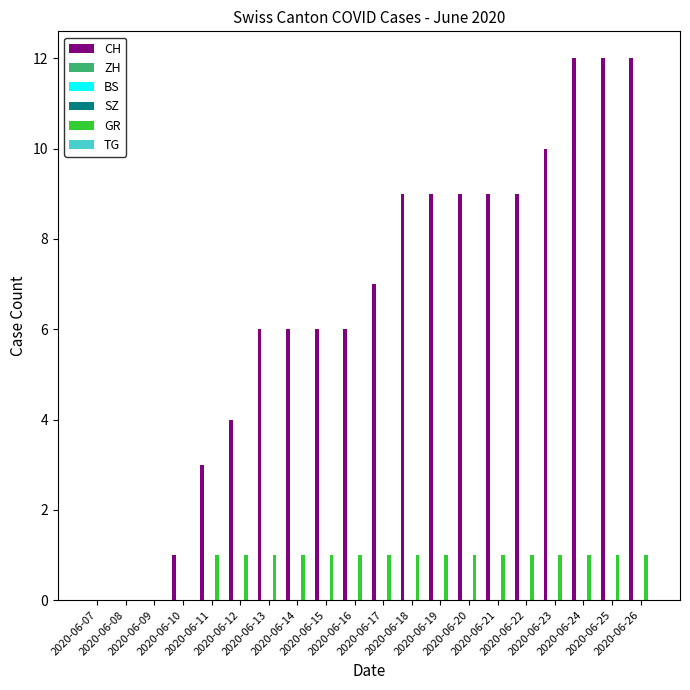

What is the sum of all CH values?

130